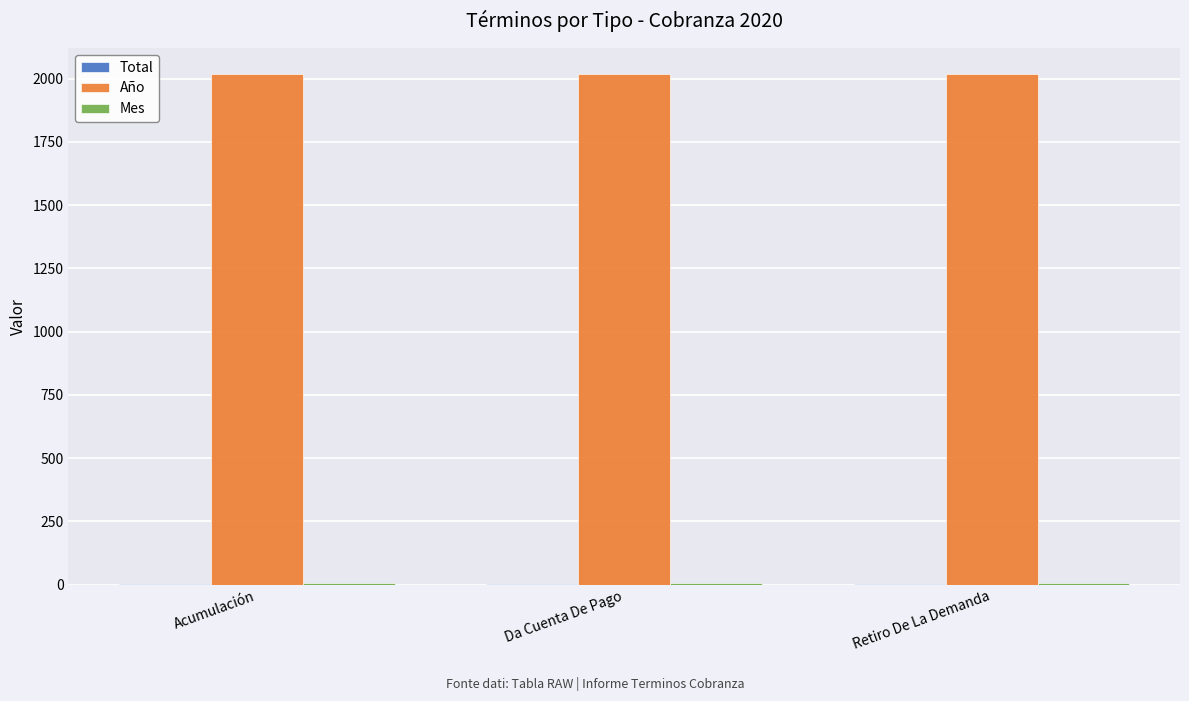

Which series has the largest total across all categories?

Año